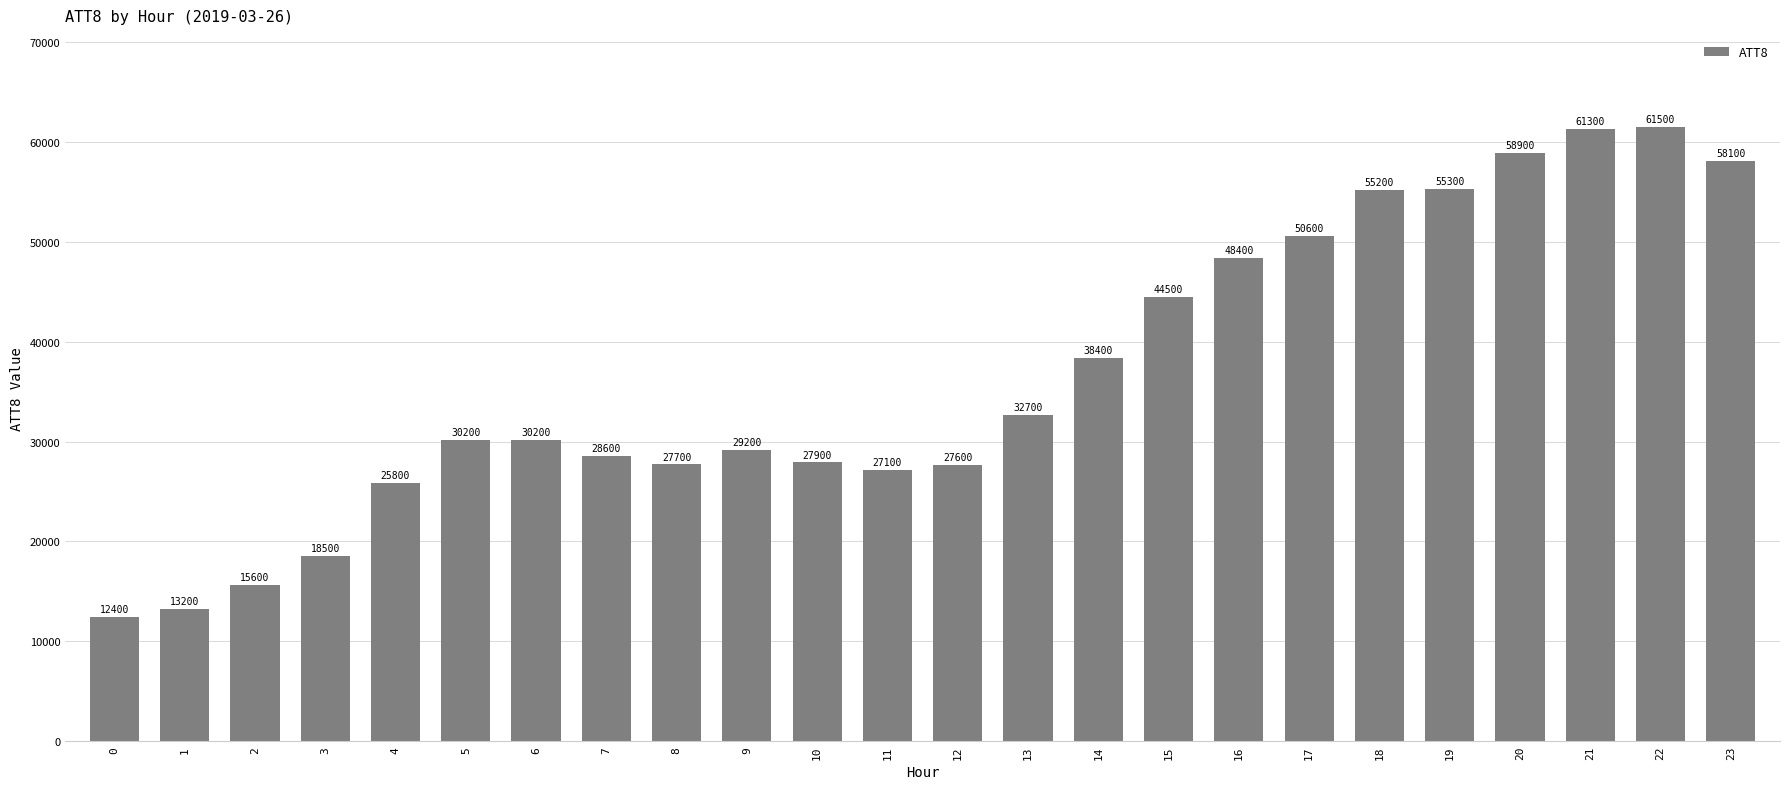

Count the number of categories in the chart.

24